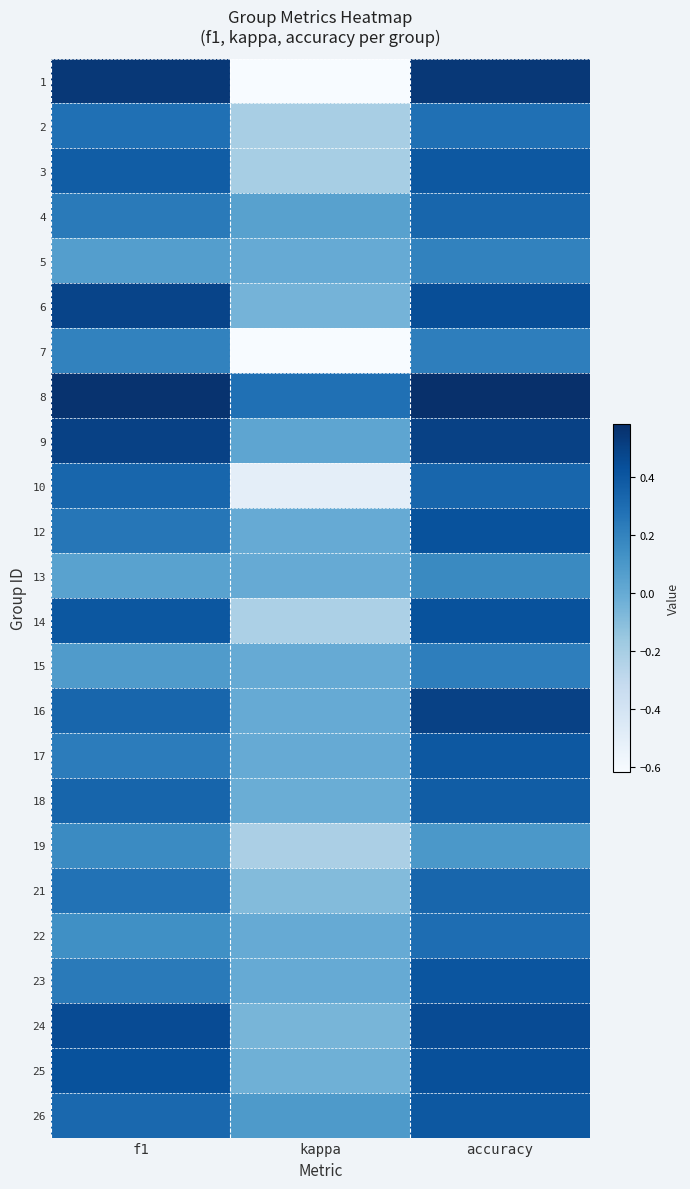

Which series has the largest total across all categories?

8